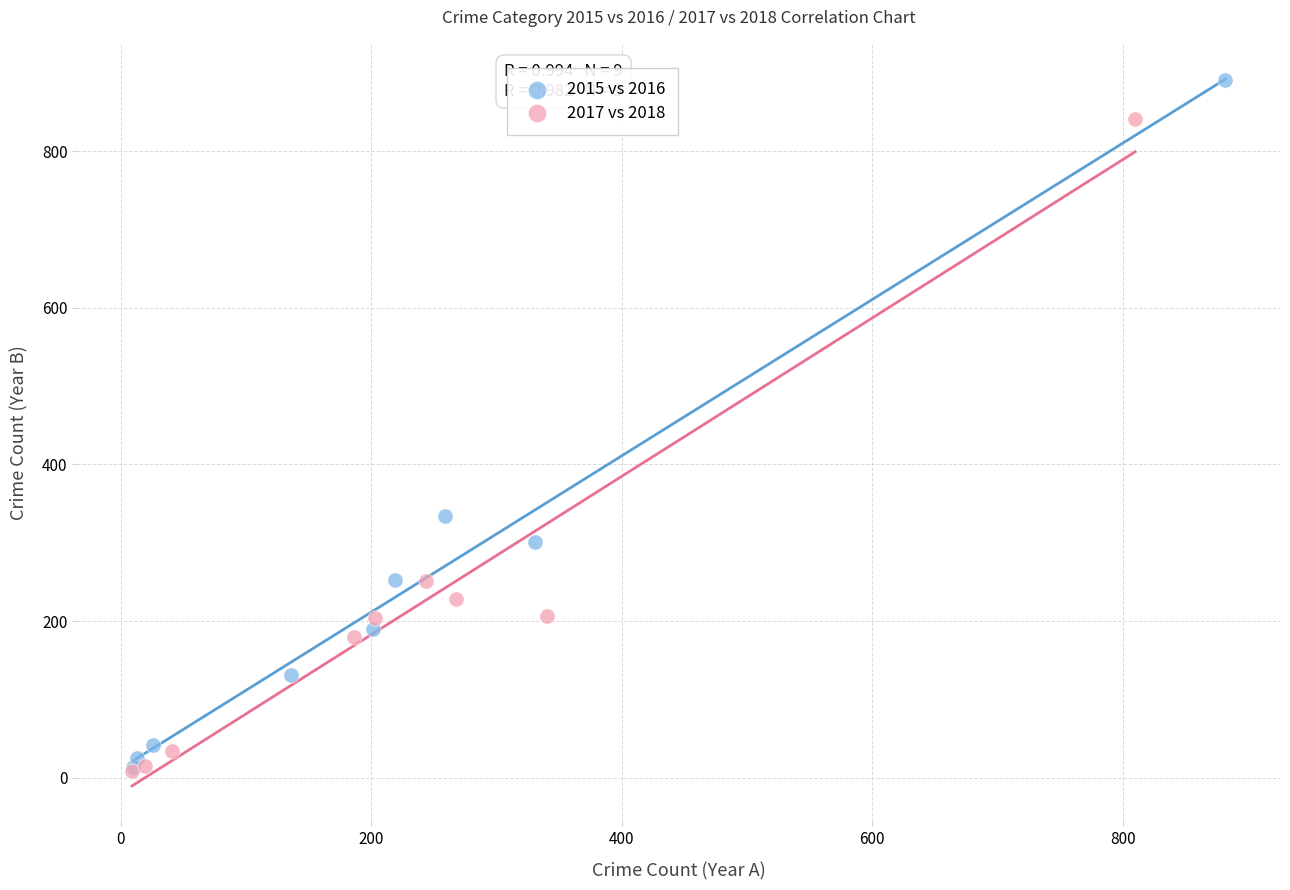

Which series contains the highest Y value?

2015 vs 2016